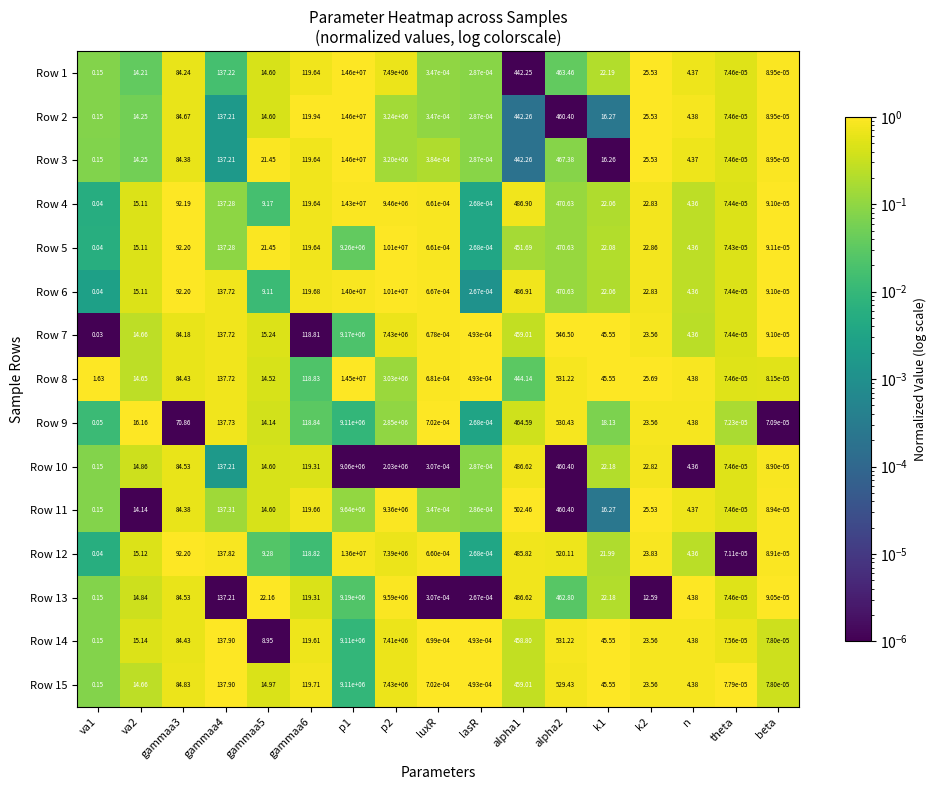

How many categories are shown in the chart?

17